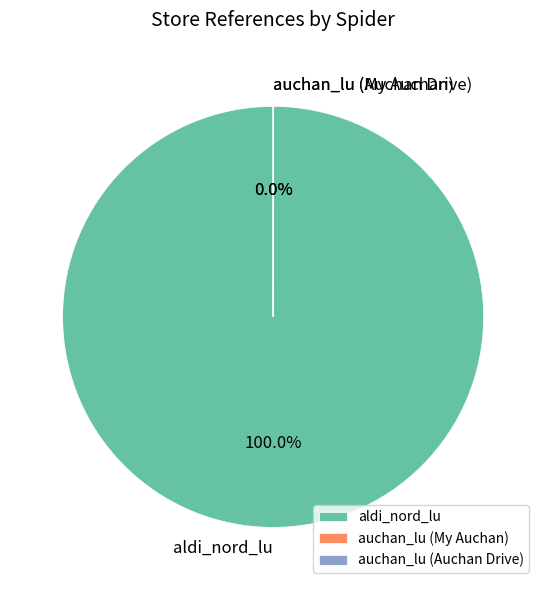

Count the number of slices in the pie.

3